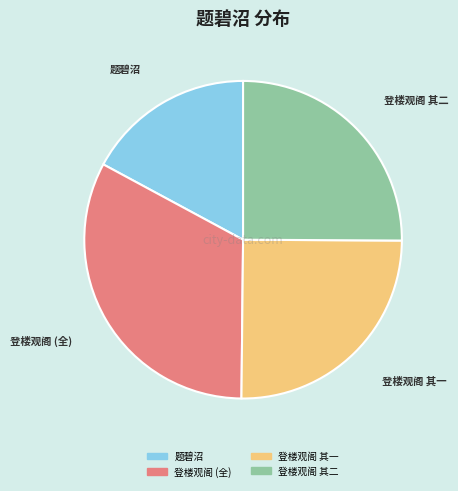

Does any single category account for the majority?

No